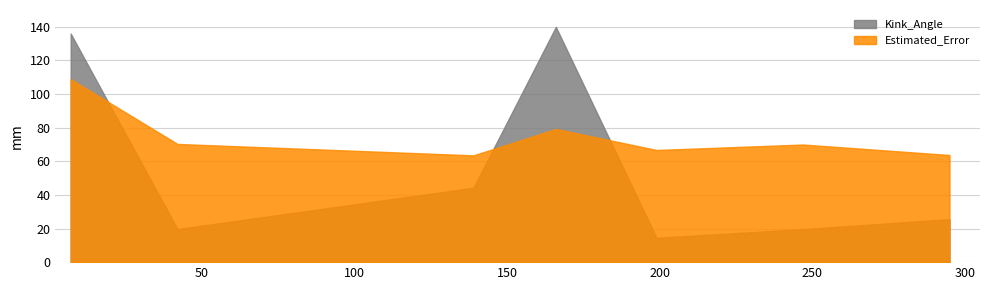

Rank the series by their maximum value, from lowest to highest.

Estimated_Error, Kink_Angle